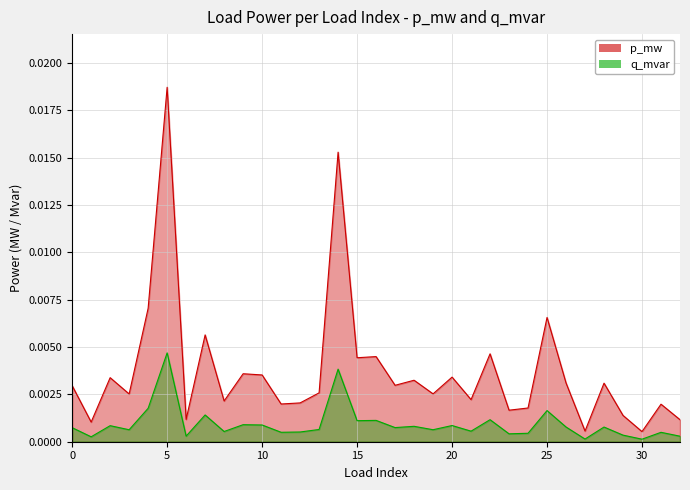

True or false: q_mvar and p_mw cross at least once.

False